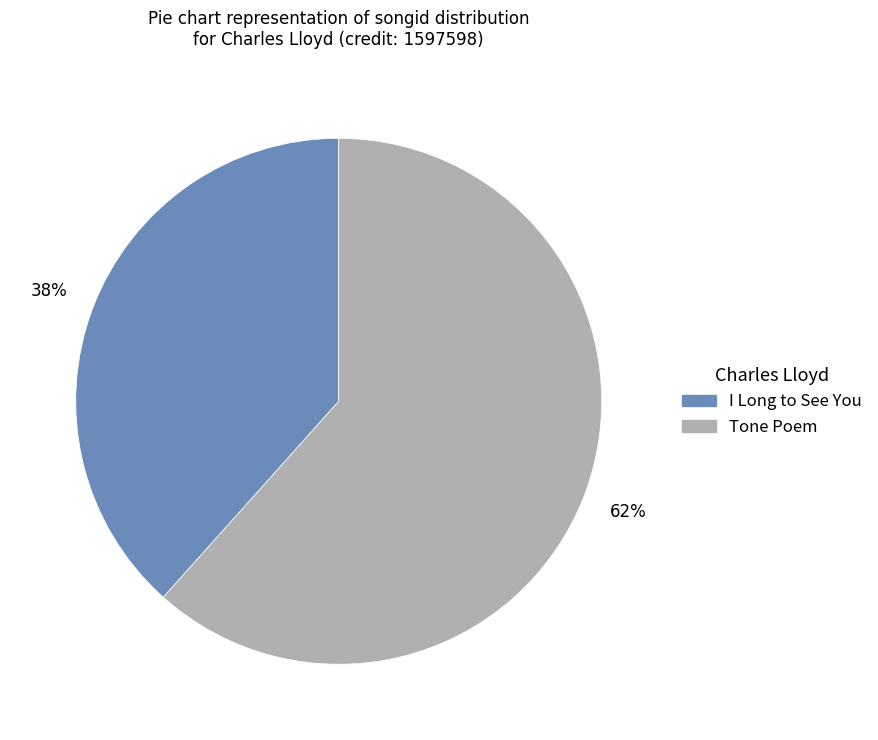

Does any single category account for the majority?

Yes